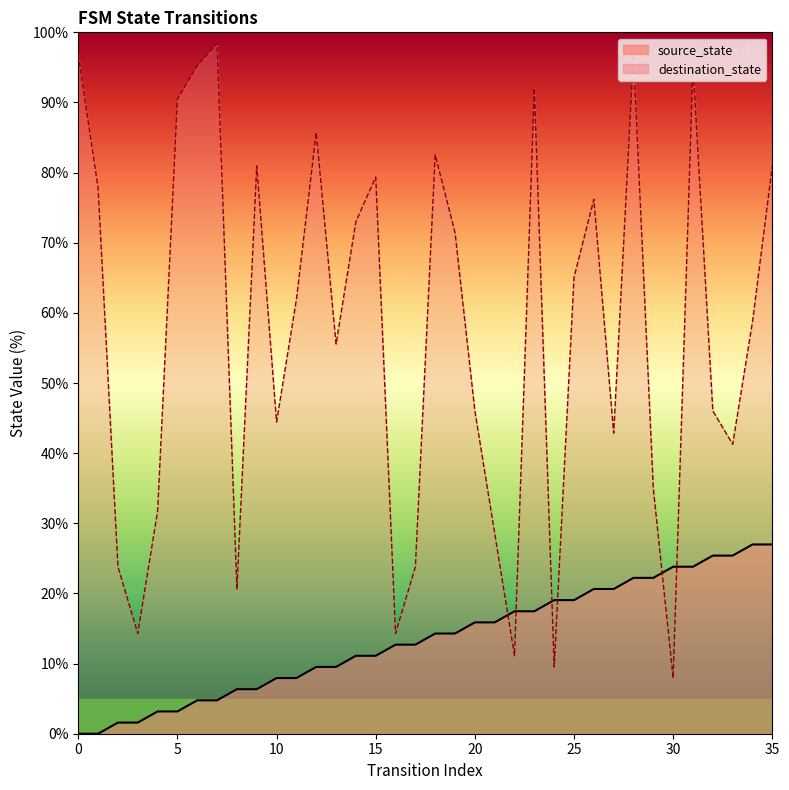

How many values in the destination_state series exceed 61?

18